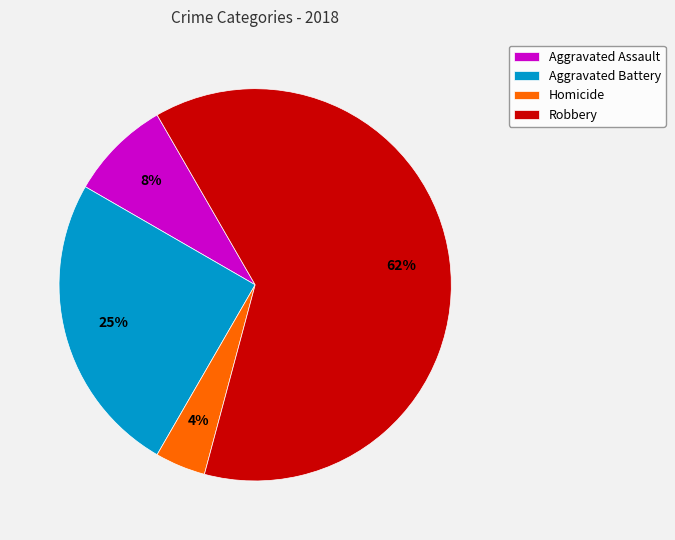

To the nearest percent, what is the difference between the Homicide and Aggravated Battery slice percentages?

21%